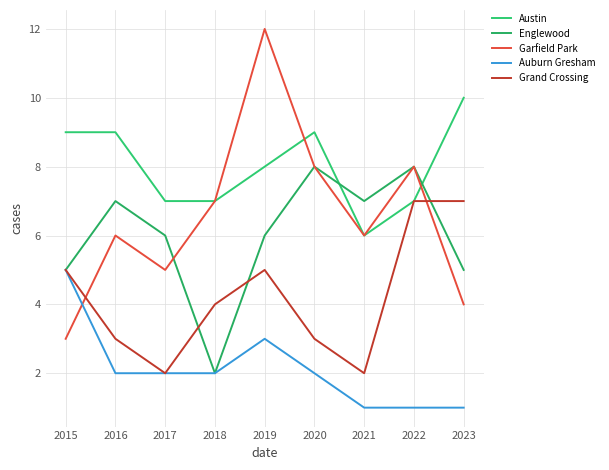

How many lines are shown in the chart?

5